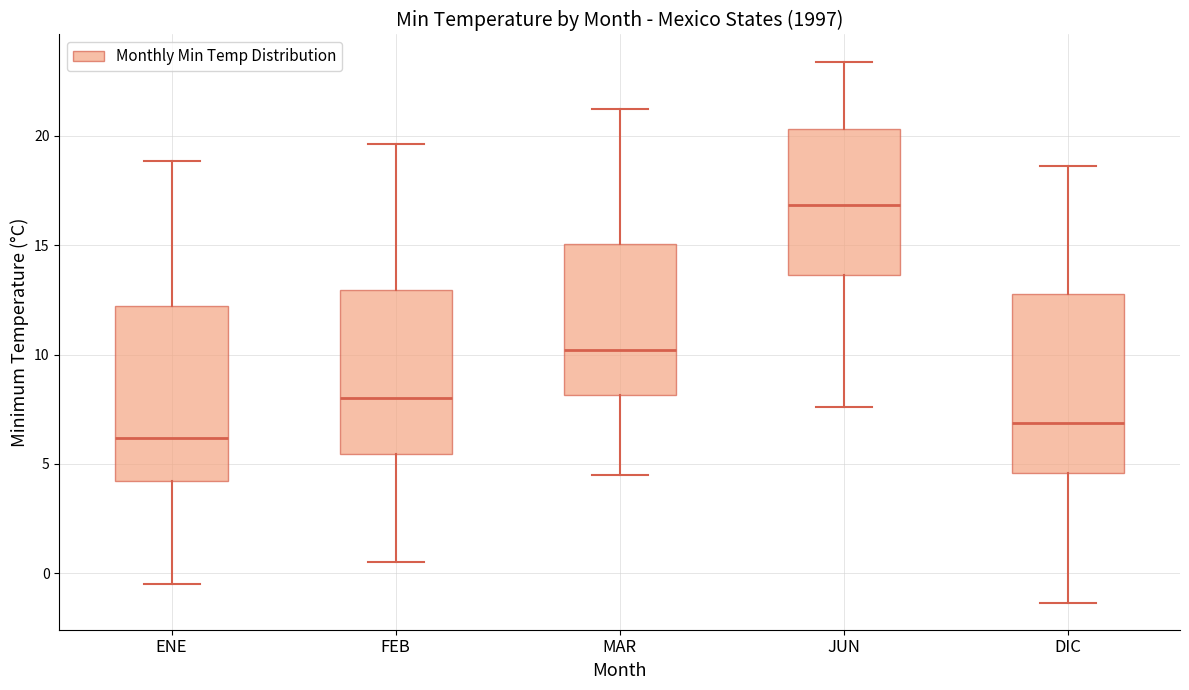

Where does the lower whisker of the box for DIC end on the y-axis? The values are not printed on the chart, so give them approximately, as read against the axis.

-1.5